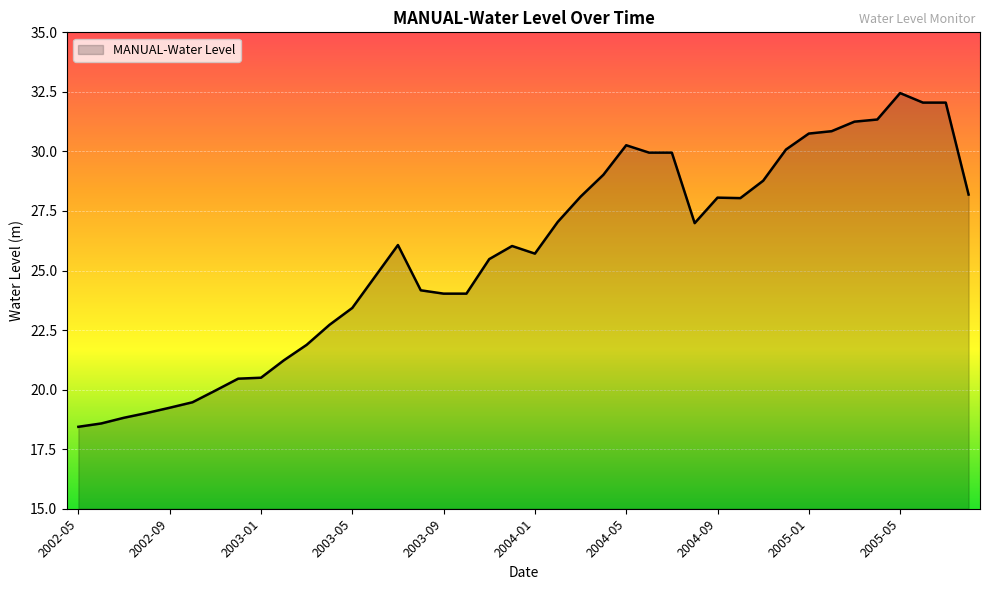

What is the maximum value shown in the chart?

32.5